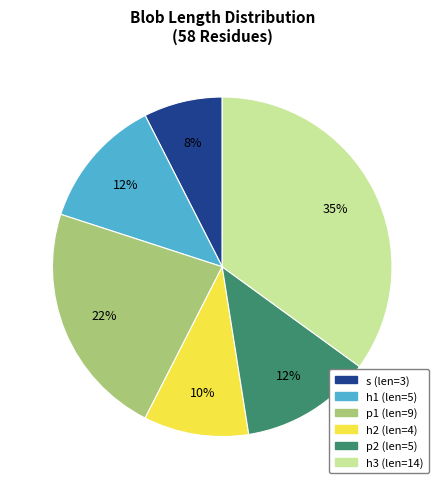

To the nearest percent, what is the average slice percentage?

17%